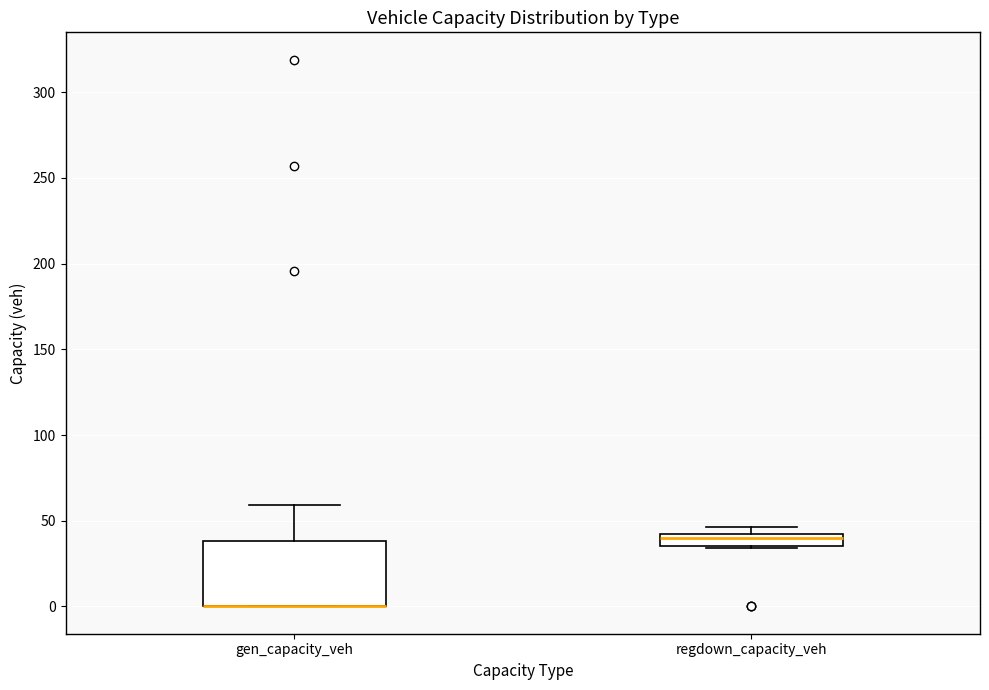

Where is the upper edge of the box for gen_capacity_veh on the y-axis? The values are not printed on the chart, so give them approximately, as read against the axis.

40